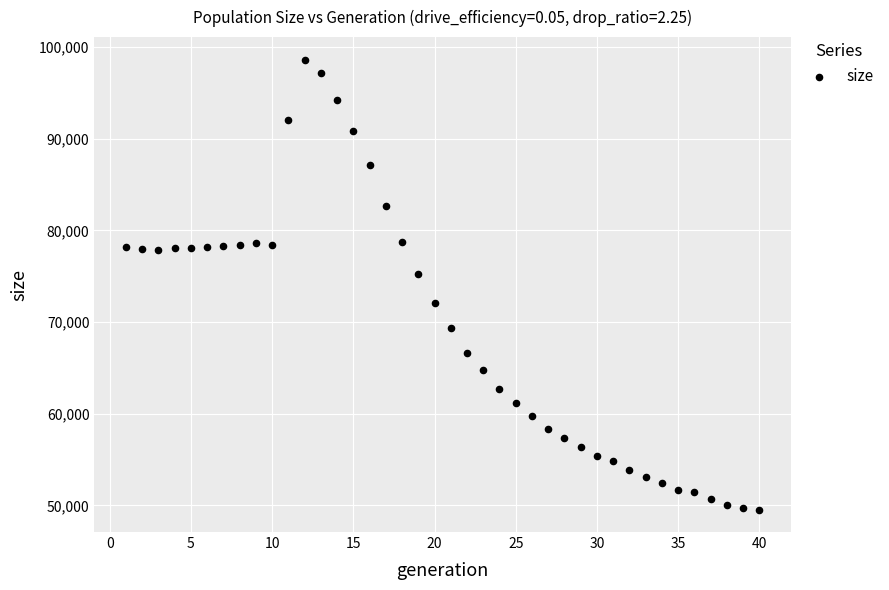

What is the range of Y values (max minus min)?

49115